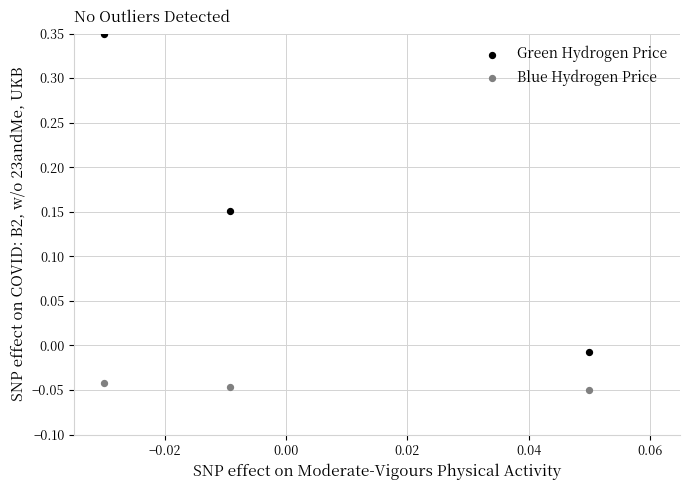

Which series contains the lowest Y value?

Blue Hydrogen Price